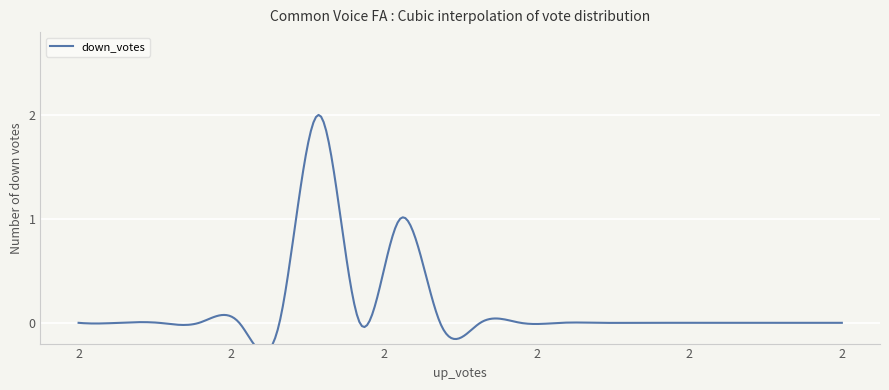

Reading left to right, what are all the values shown in this chart?

0	0	0	0	0	0	2	0	1	0	0	0	0	0	0	0	0	0	0	0